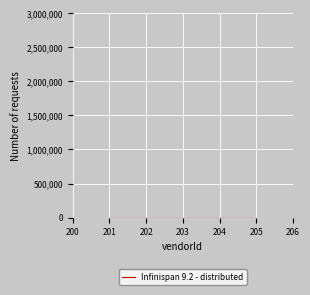

True or false: there are more than 2 points higher than both neighbors.

False